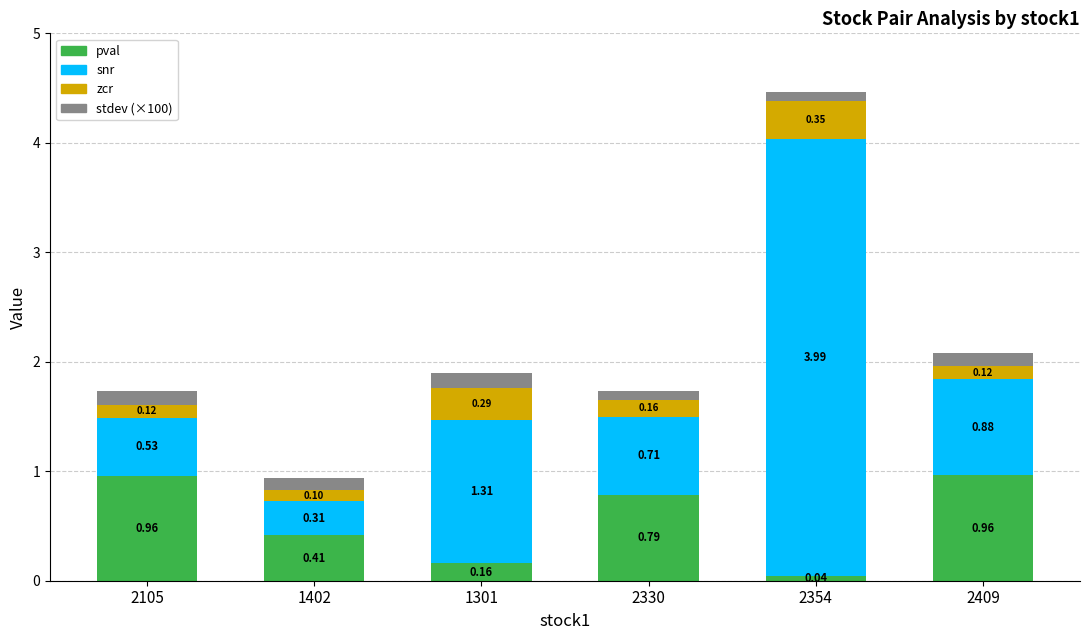

What is the sum of the pval values at 2105 and 1402?

1.4